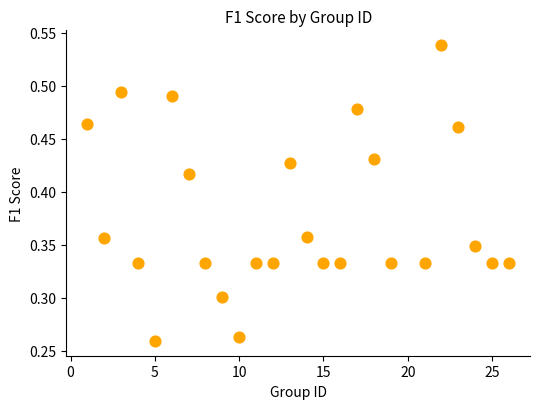

What is the range of X values (max minus min)?

25.0